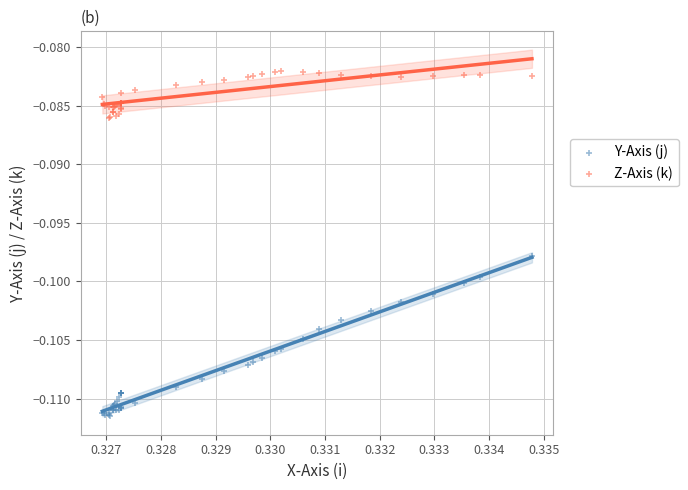

What are all the series names shown in the legend?

Y-Axis (j), Z-Axis (k)